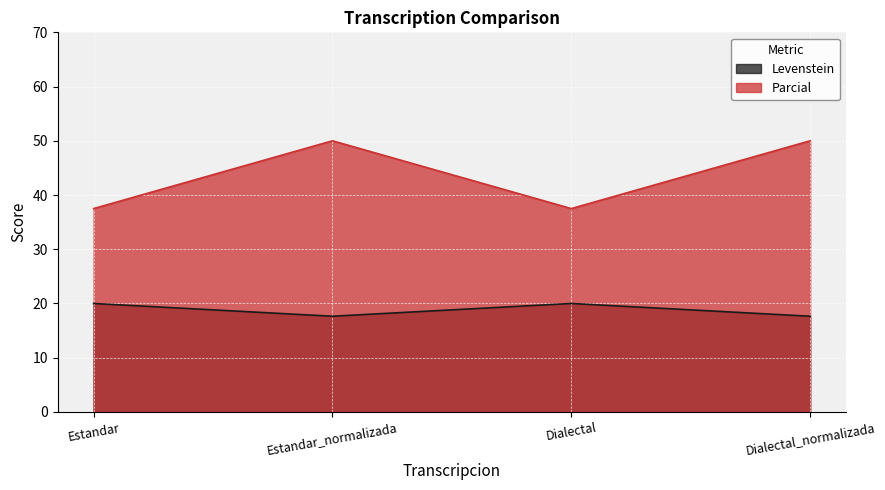

True or false: Levenstein has more than 2 points higher than both neighbors.

False